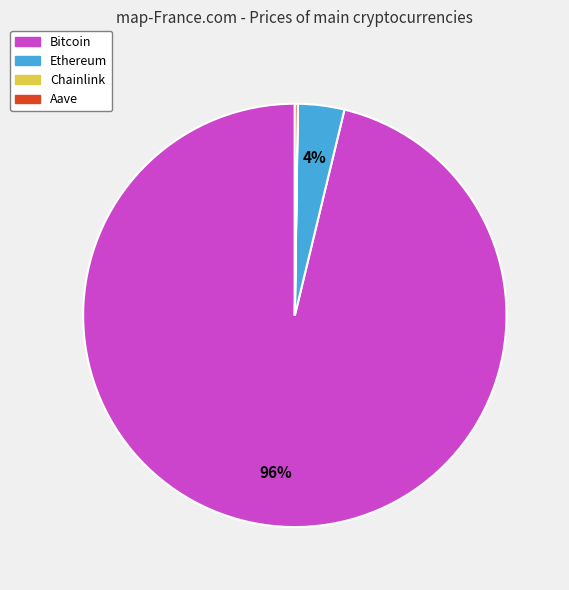

What is the largest slice in the pie chart?

Bitcoin